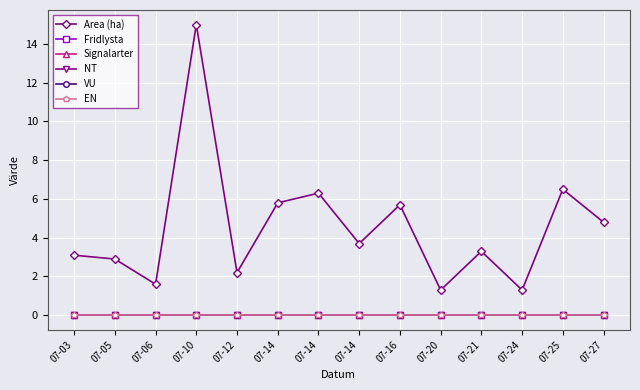

Between 07-06 and 07-14, which is larger?

07-14